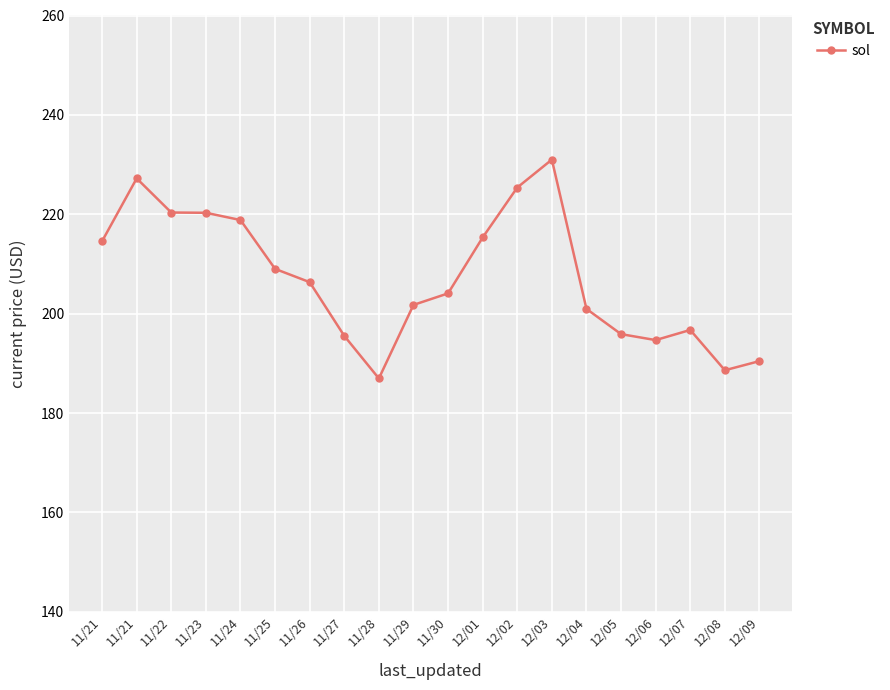

The value at 12/01 is 215.3. True or false?

True